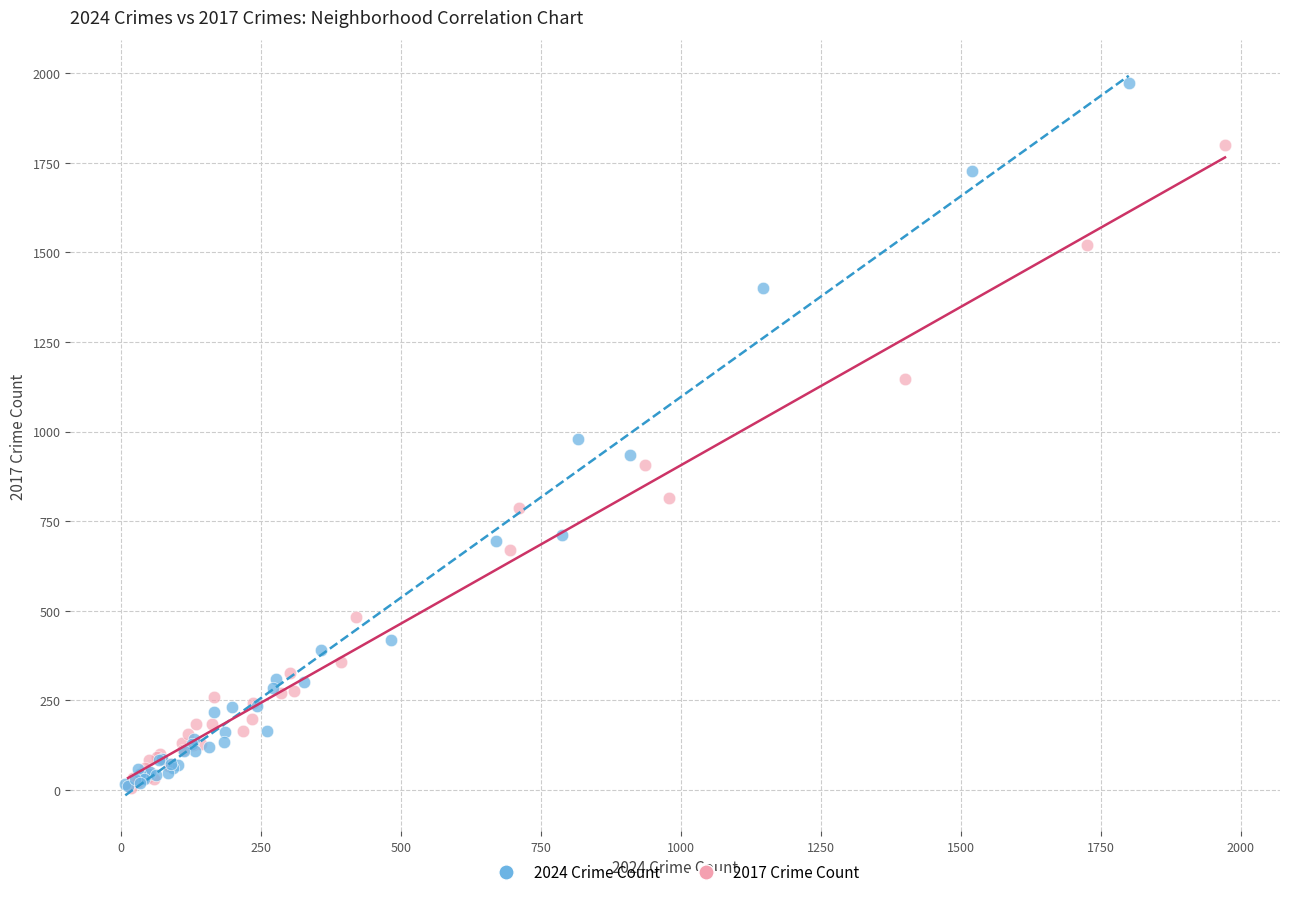

Which series reaches the maximum Y coordinate?

2024 Crime Count